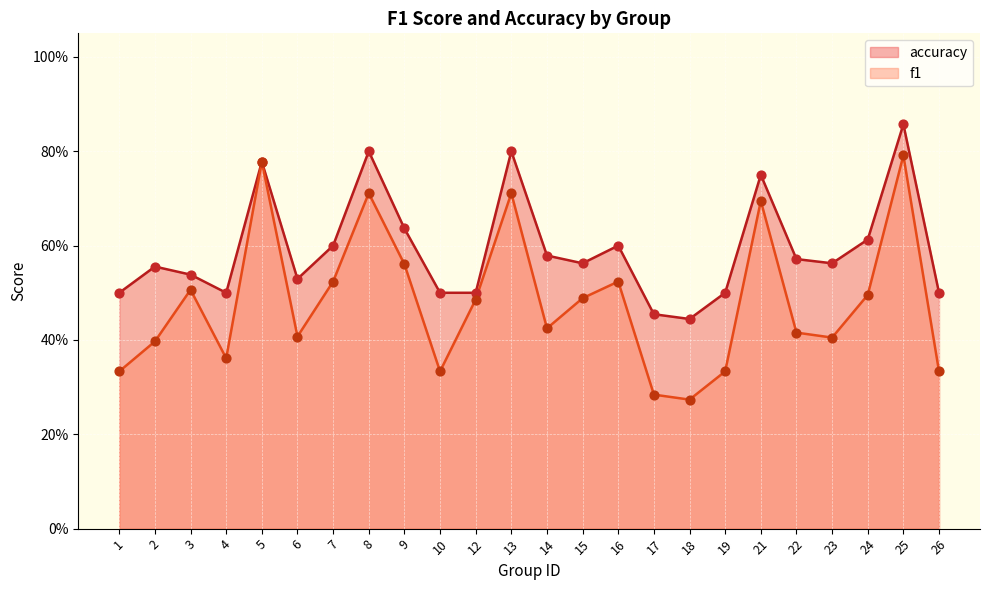

Which series contains the lowest Y value?

f1